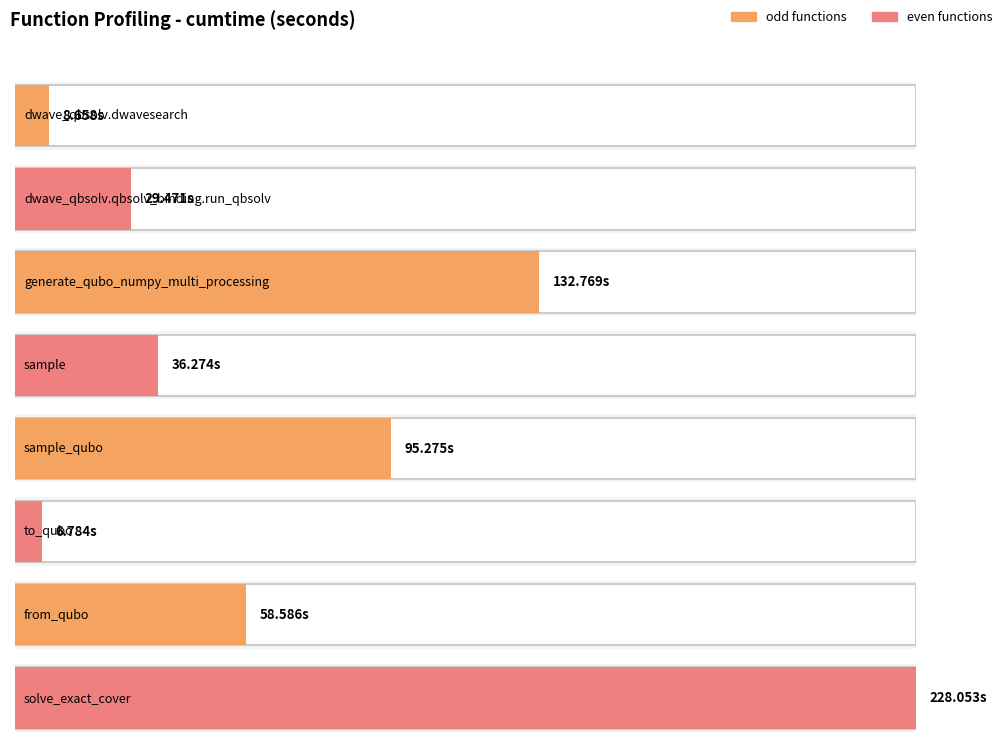

What is the greatest value displayed?

228.1